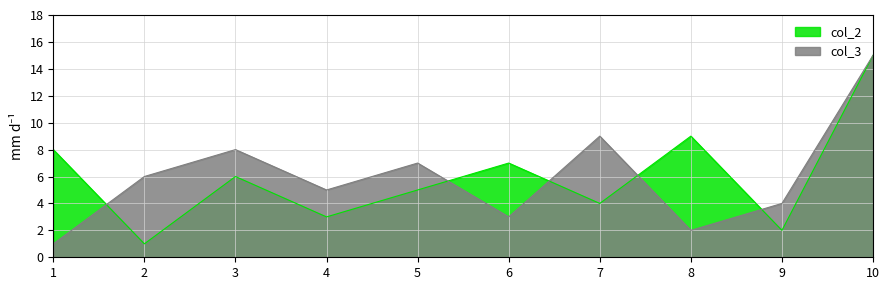

How many series are shown in this chart?

2